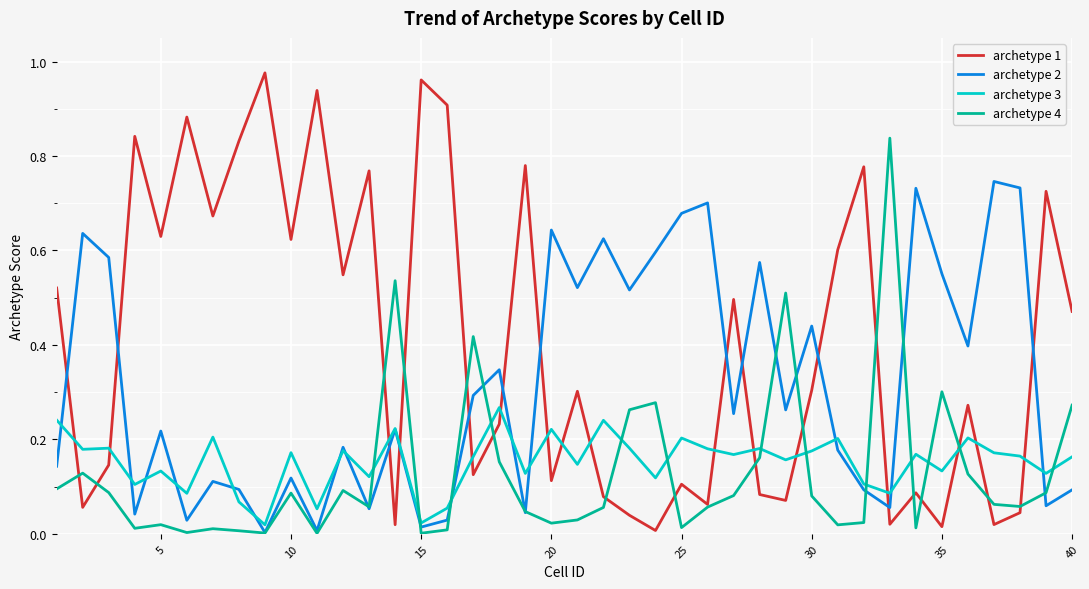

Which series ends up on top after the final intersection of archetype 3 and archetype 4?

archetype 4